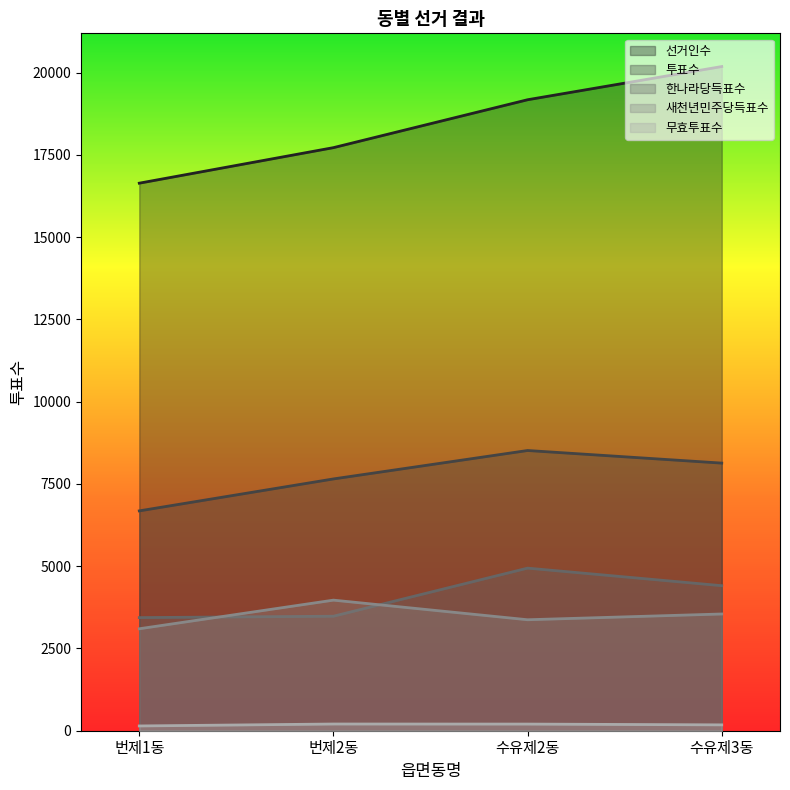

True or false: 선거인수 and 무효투표수 cross at least once.

False